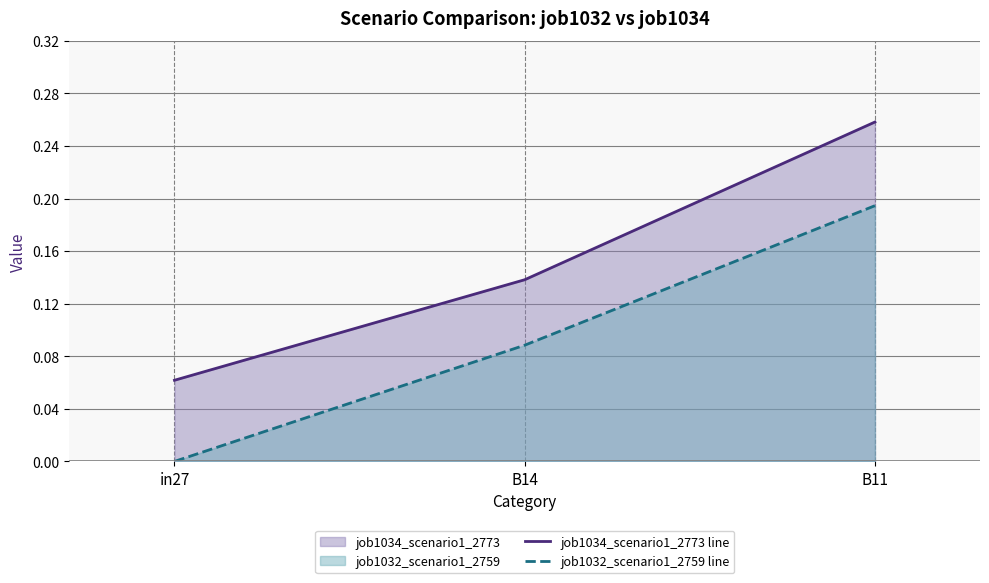

Reading left to right, what are all the values shown in this chart?

job1034_scenario1_2773 line: 0.1	0.1	0.3
job1032_scenario1_2759 line: 0.0	0.1	0.2